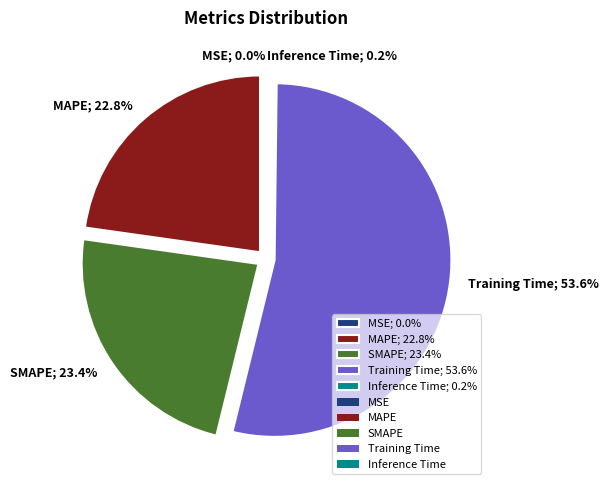

Between MAPE; 22.8% and SMAPE; 23.4%, which is larger?

SMAPE; 23.4%